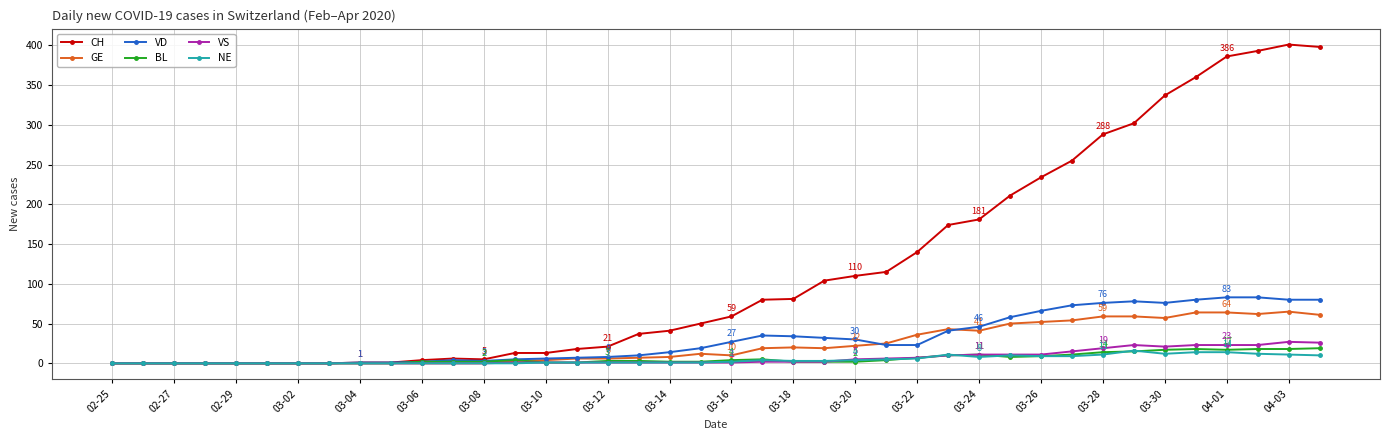

Which series has the largest total across all categories?

CH